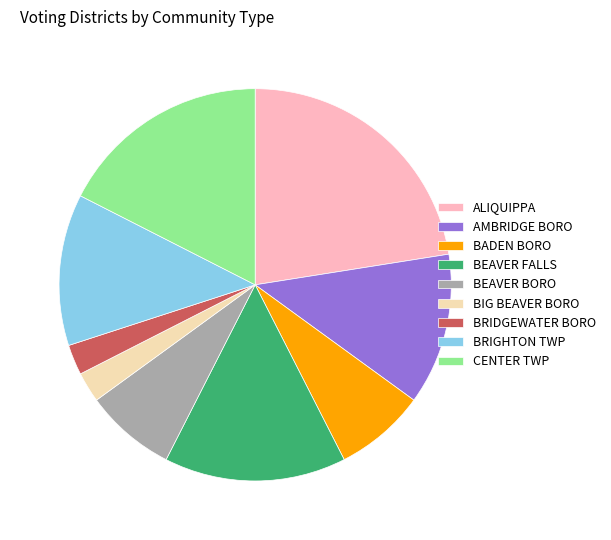

Which slice is the largest?

ALIQUIPPA